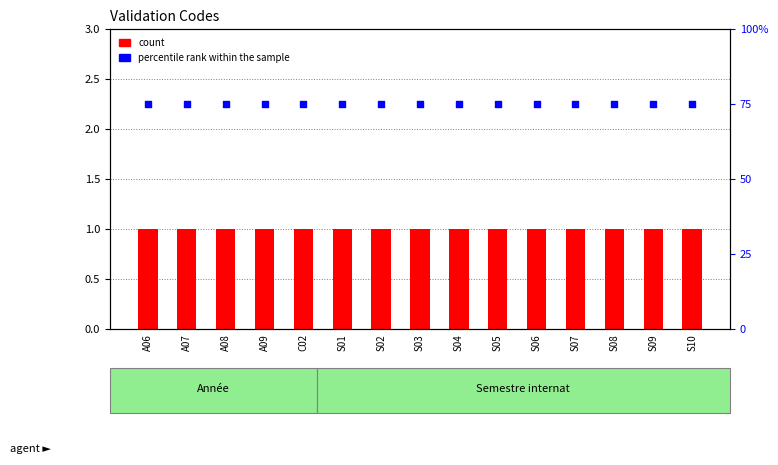

At which category is the sum across all series the highest?

A06